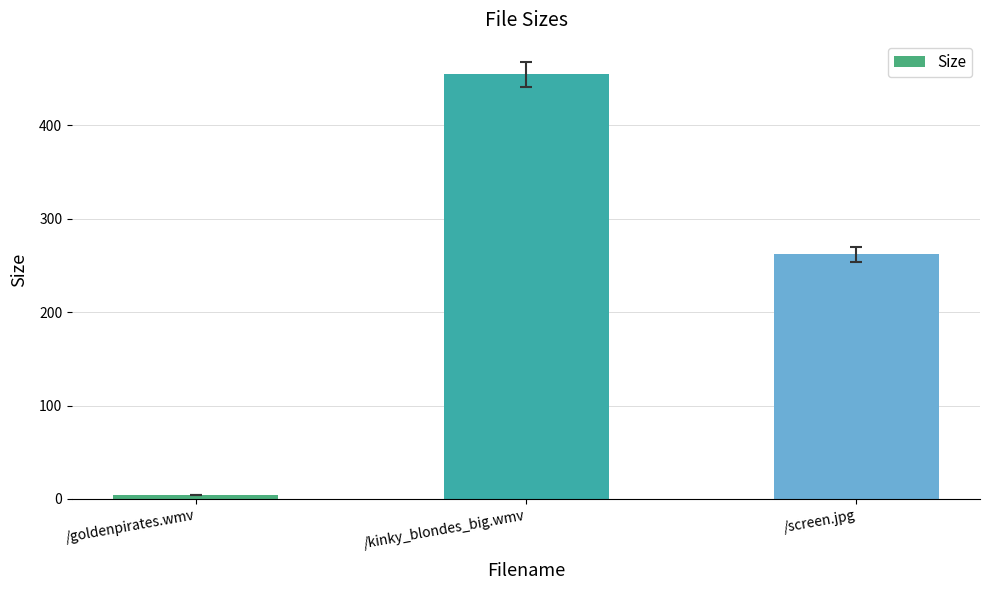

Rank the categories by value from highest to lowest.

/kinky_blondes_big.wmv, /screen.jpg, /goldenpirates.wmv